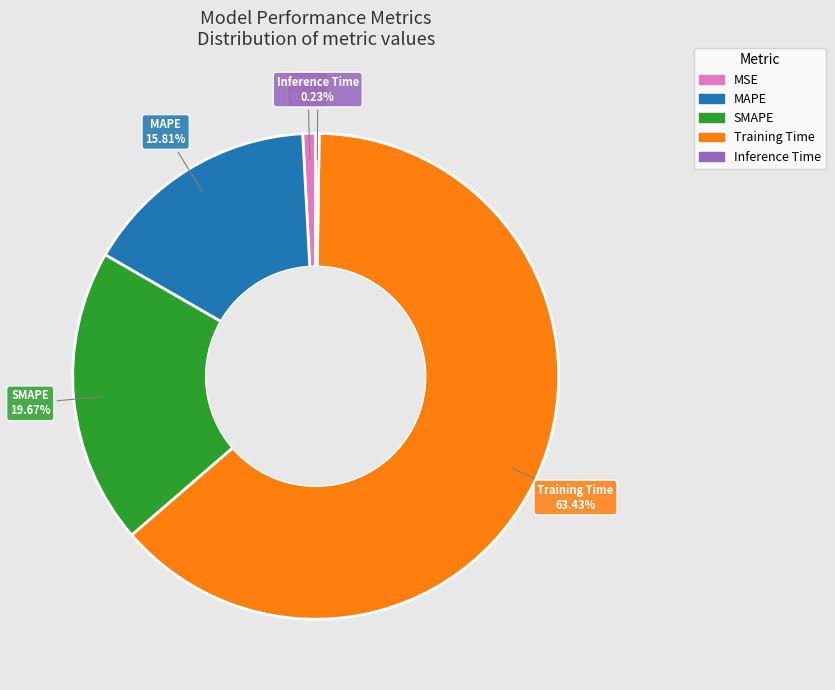

To the nearest percent, what percentage of the pie is Training Time?

63%